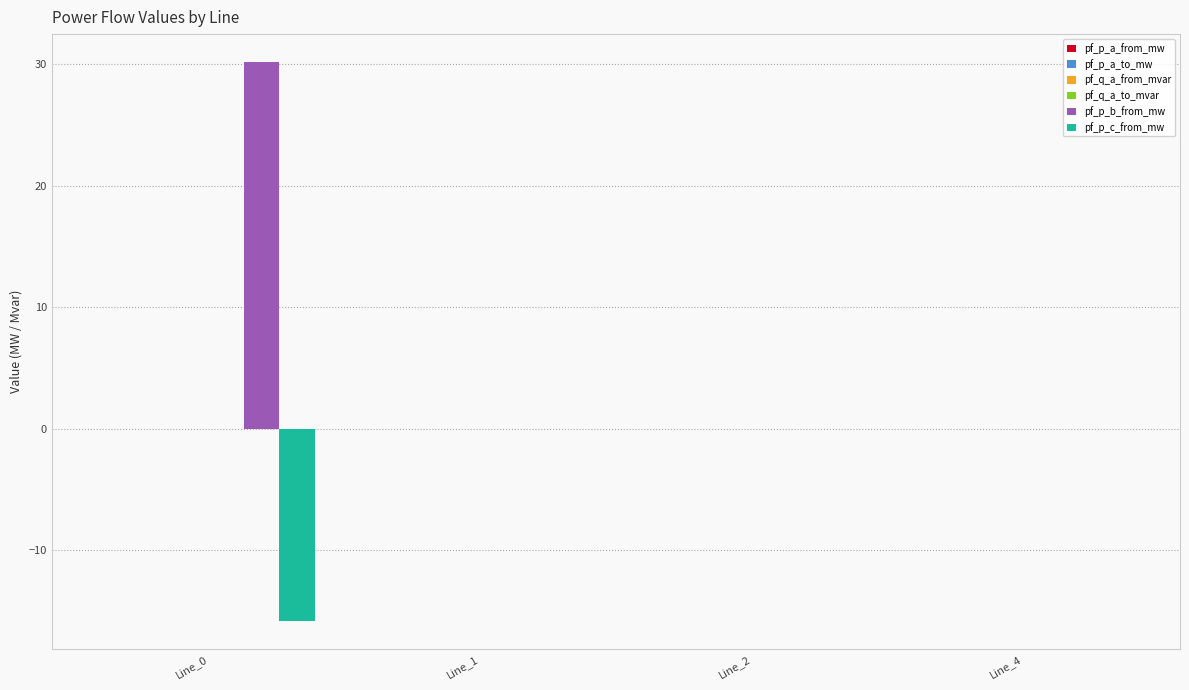

What is the maximum value shown in the chart?

30.2